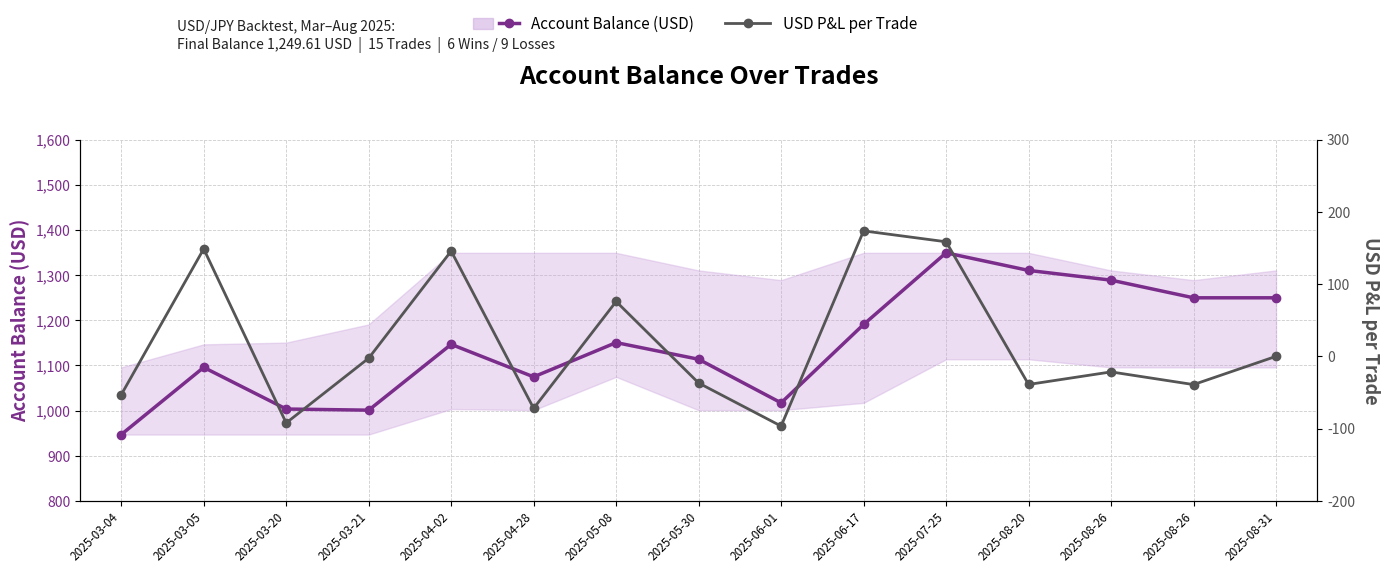

True or false: USD P&L per Trade and Account Balance (USD) cross at least once.

False